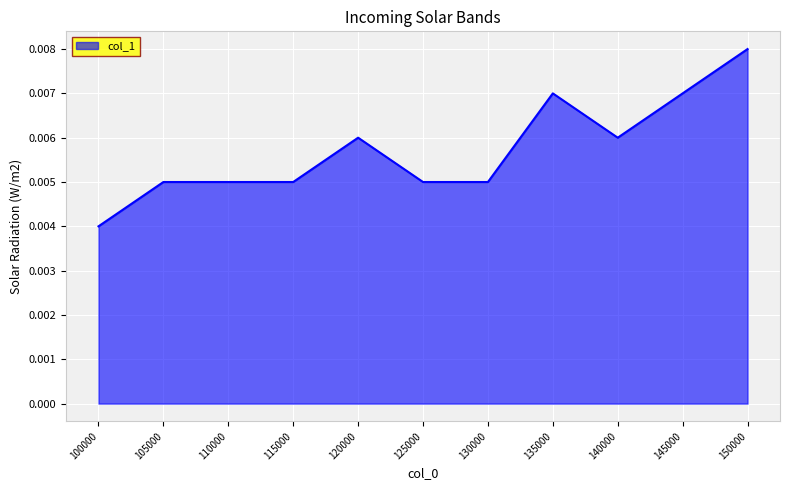

Count the values in the range 0 to 1.

11